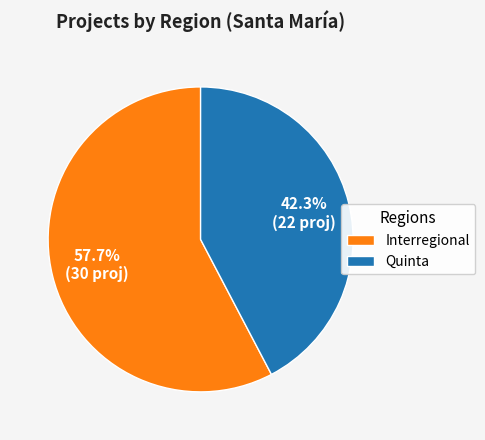

Count the number of slices in the pie.

2